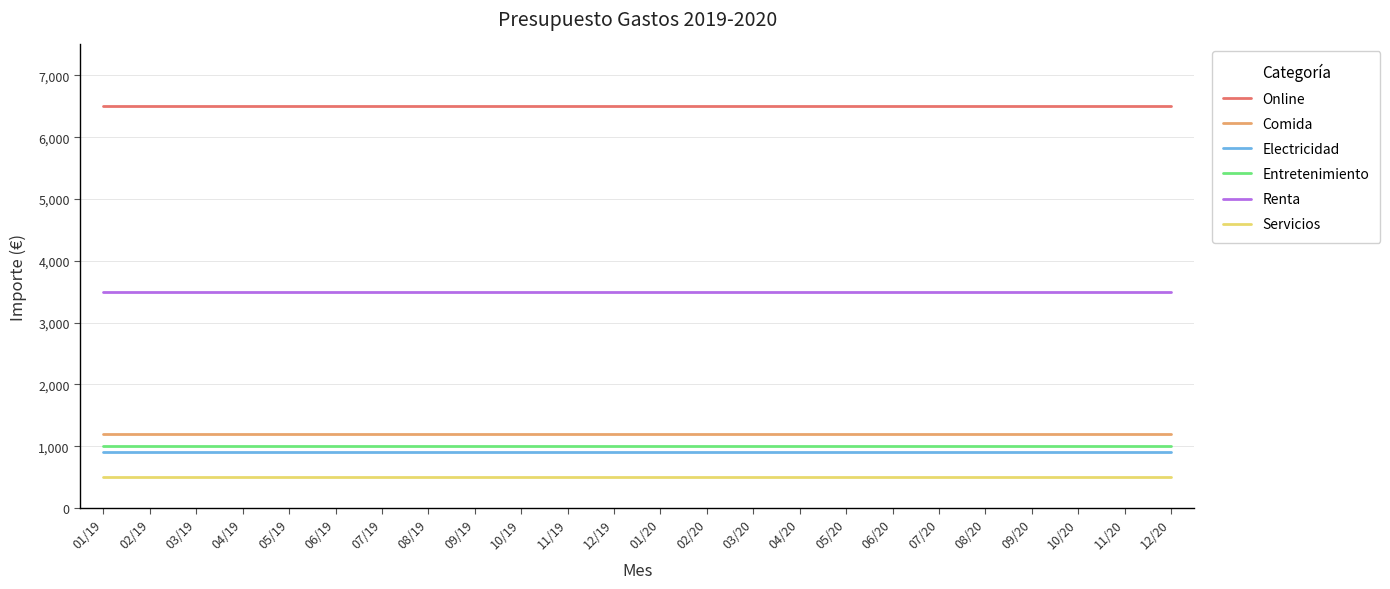

How many lines are shown in the chart?

6